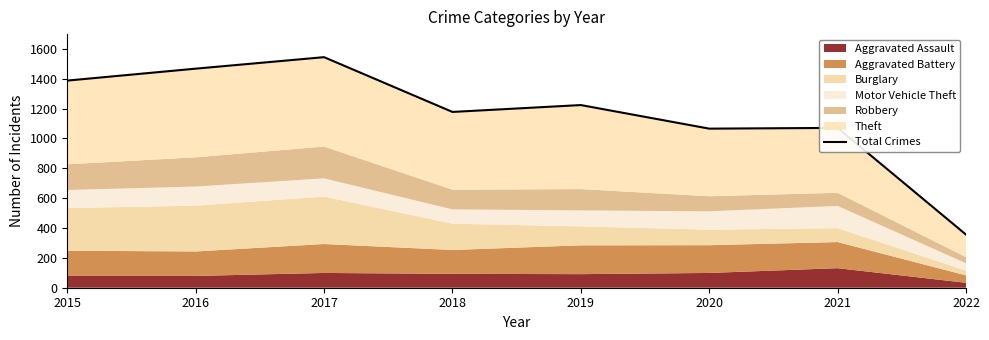

At which category does the data reach its first local valley?

2018